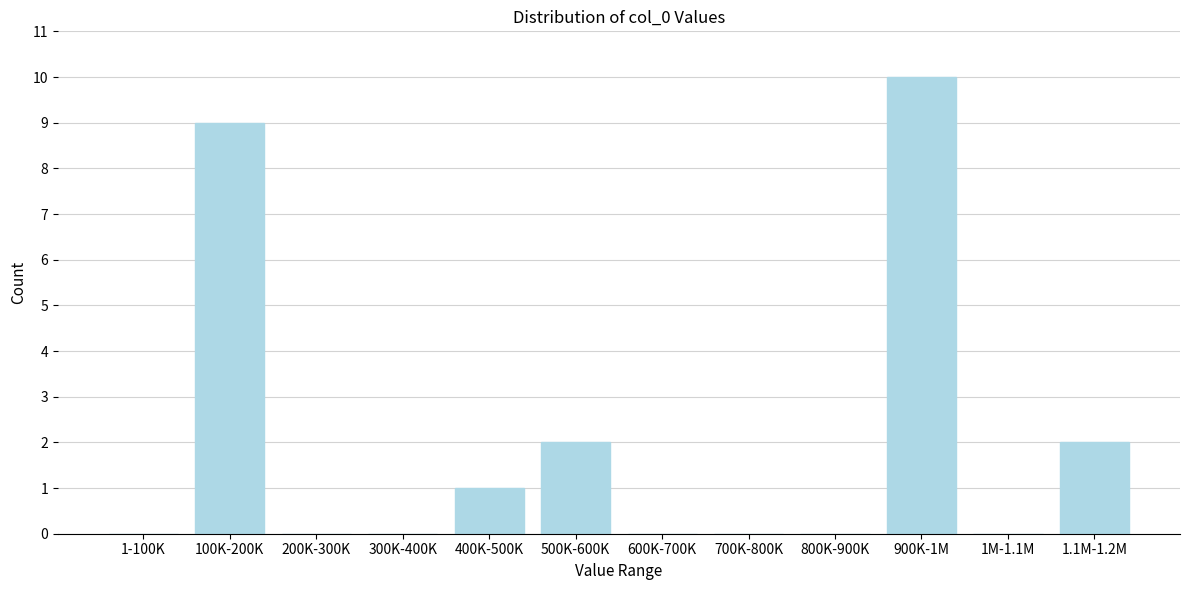

Reading left to right, what are all the values shown in this chart?

1-100K=0	100K-200K=9	200K-300K=0	300K-400K=0	400K-500K=1	500K-600K=2	600K-700K=0	700K-800K=0	800K-900K=0	900K-1M=10	1M-1.1M=0	1.1M-1.2M=2